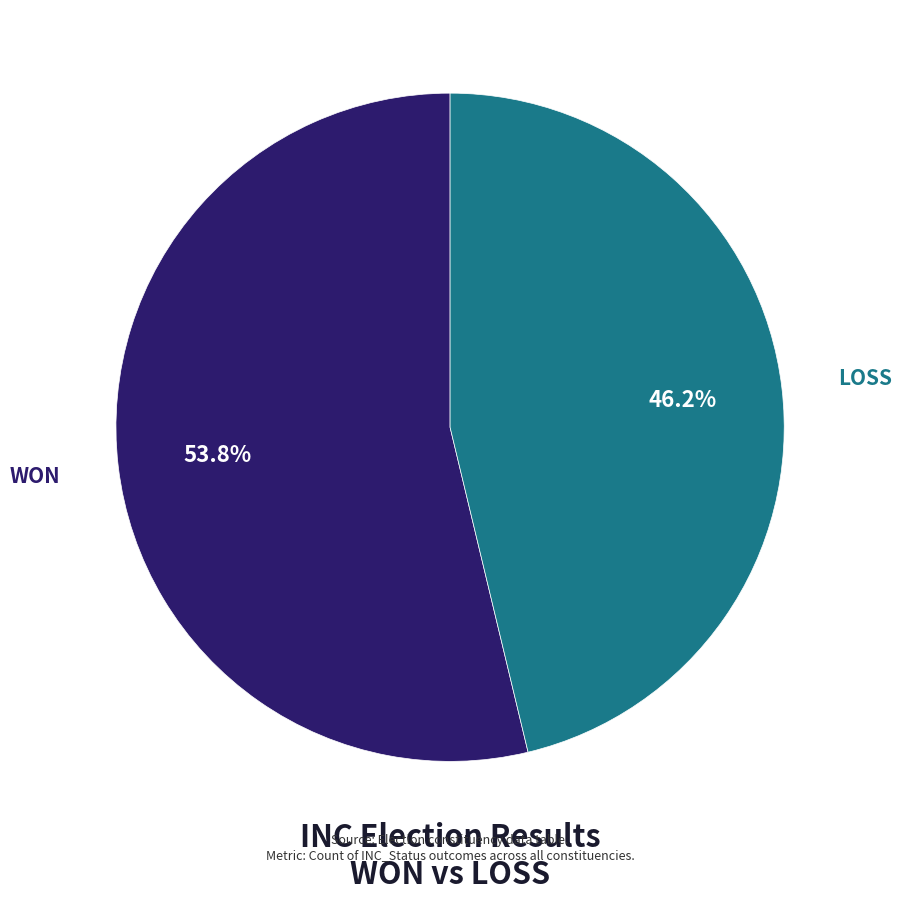

Does LOSS represent more than half of the total?

No